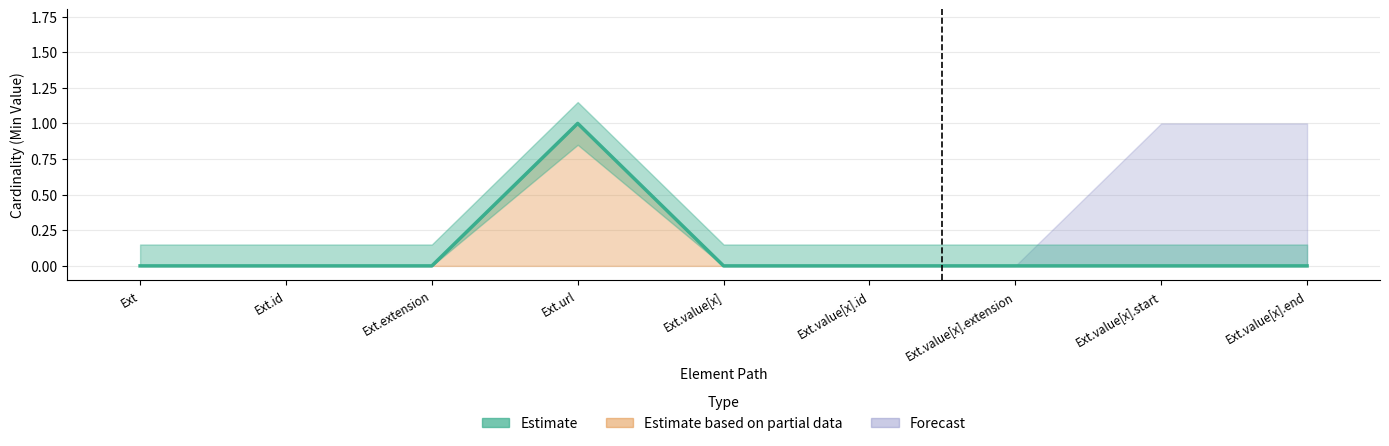

Rank the categories by value from lowest to highest.

Ext, Ext.id, Ext.extension, Ext.value[x], Ext.value[x].id, Ext.value[x].extension, Ext.value[x].start, Ext.value[x].end, Ext.url